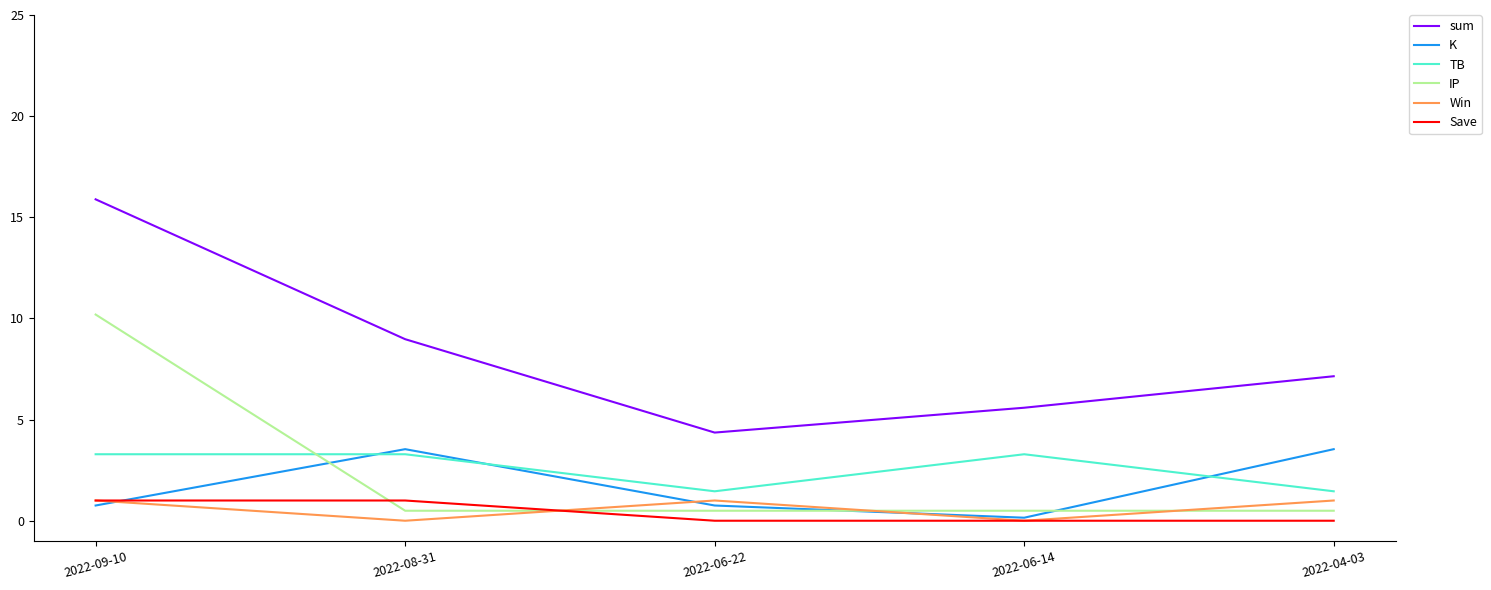

Which series has the largest range (max minus min)?

sum